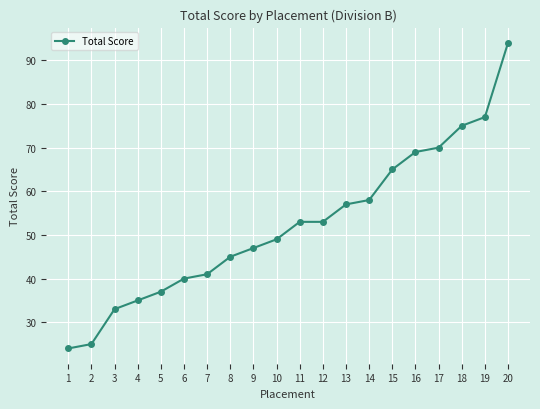

What is the value of the 9th point from the left?

47